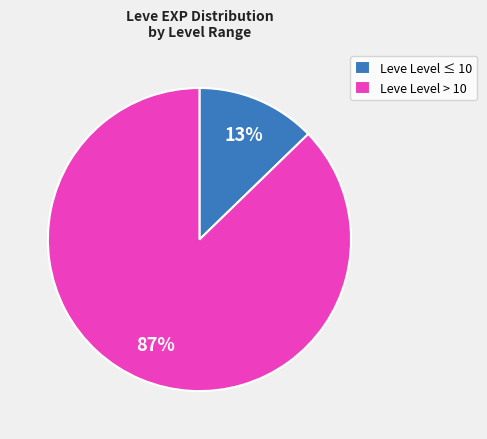

What is the largest slice in the pie chart?

Leve Level > 10